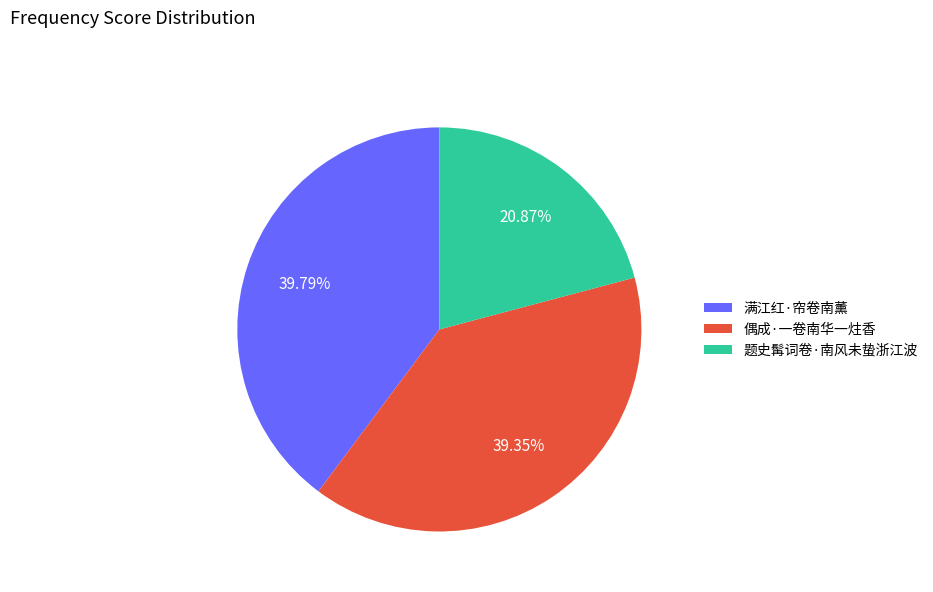

Does any single category account for the majority?

No